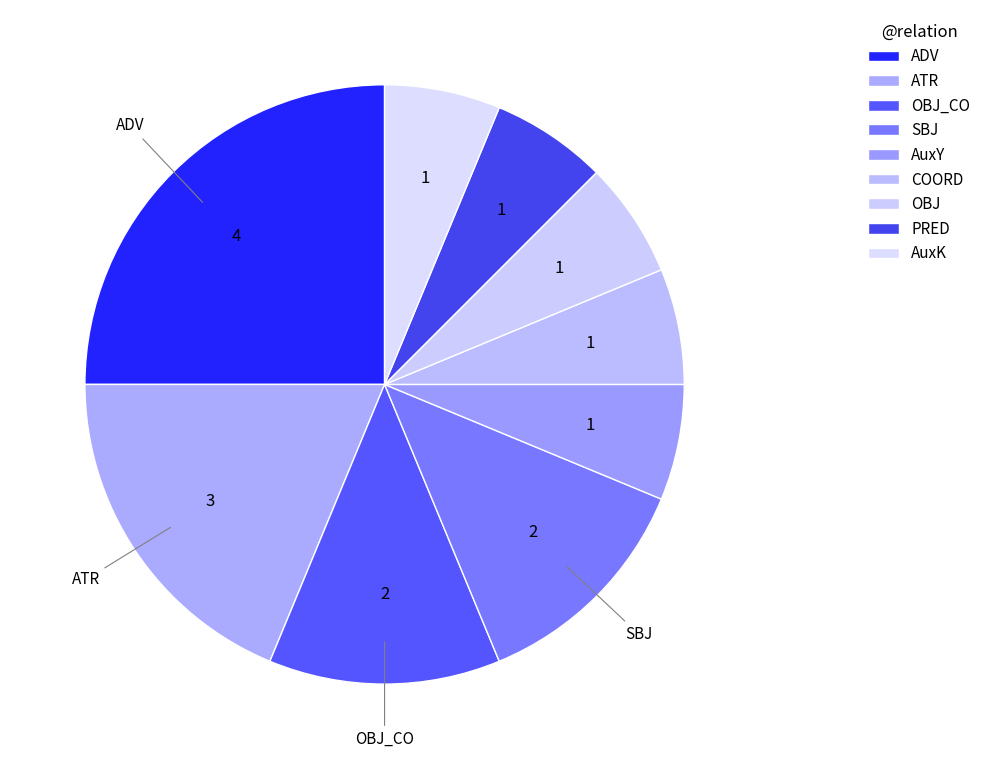

Is there a majority slice in this chart?

No